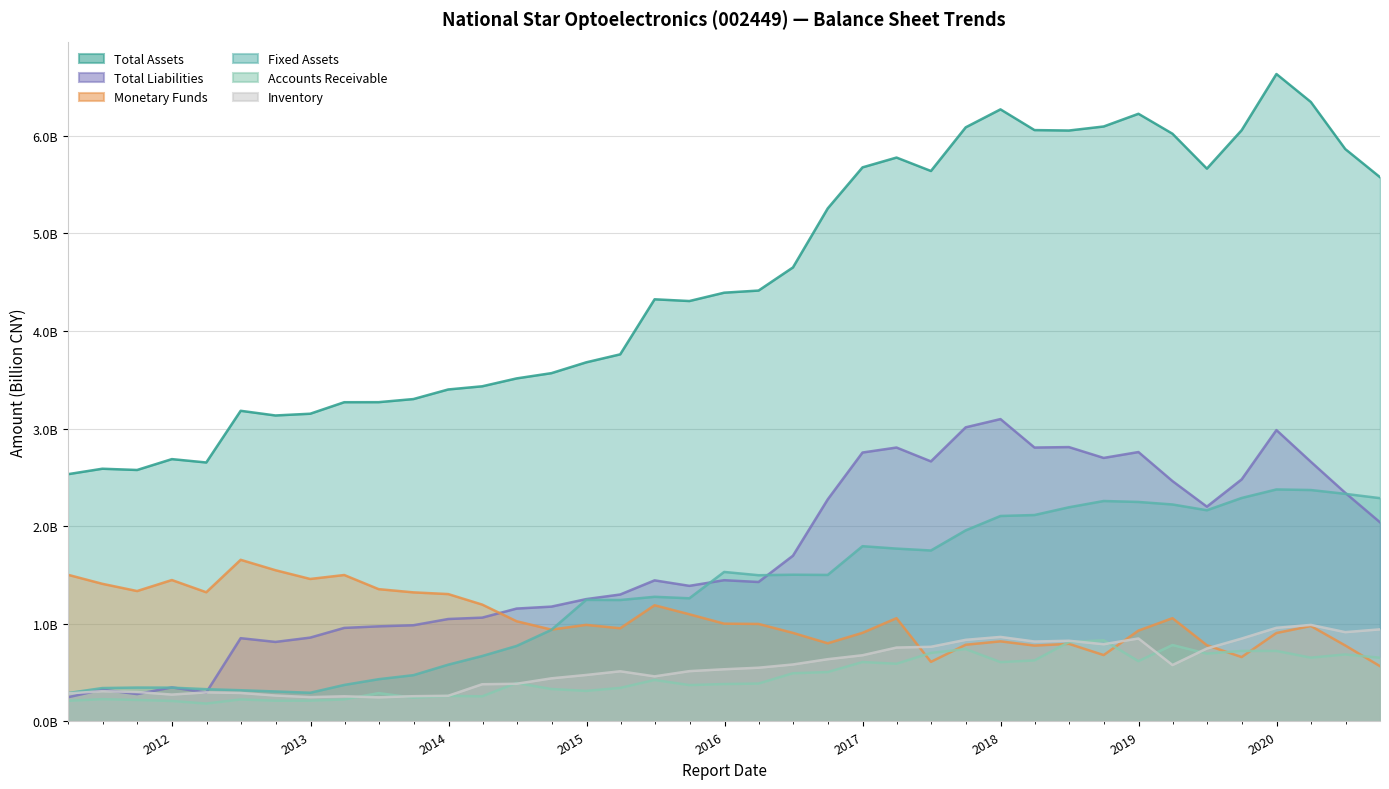

Where is Monetary Funds nearest to the value 1?

2016-03-31